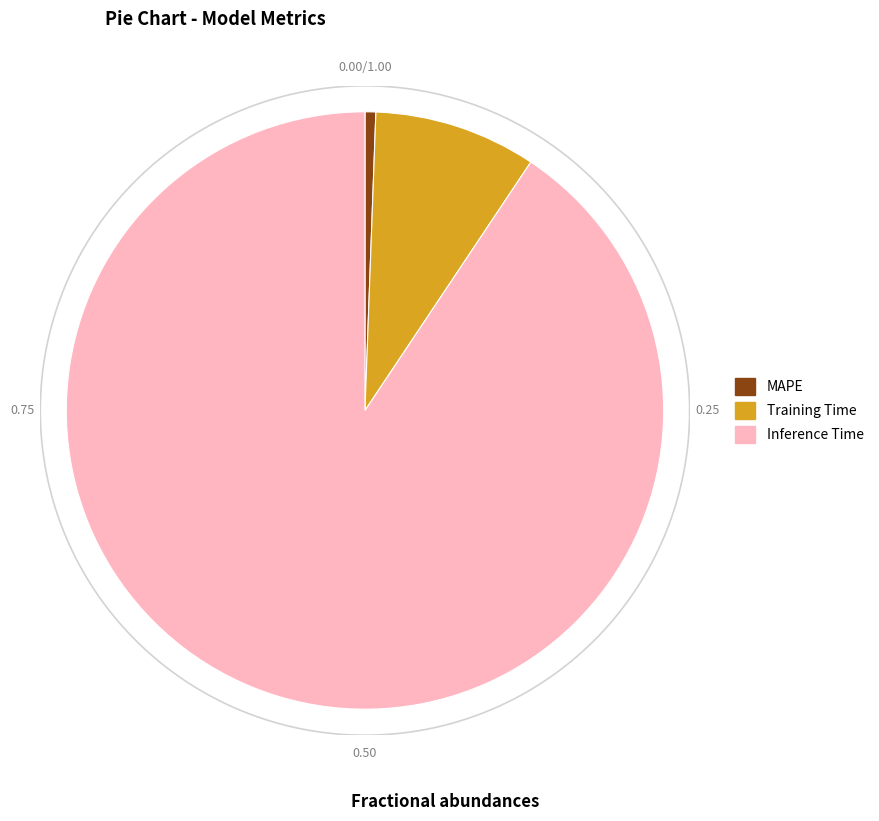

Count the number of slices in the pie.

3